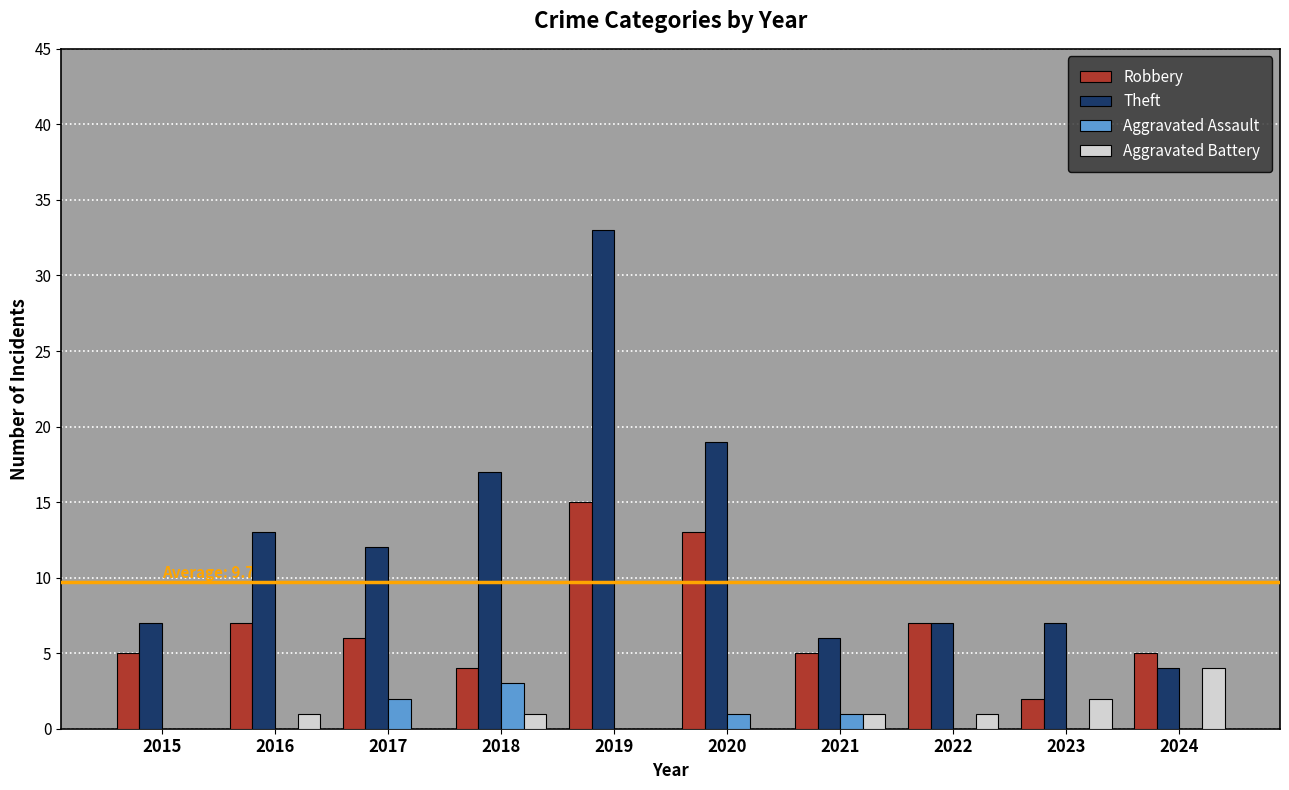

Which label corresponds to the largest value in the chart?

2019